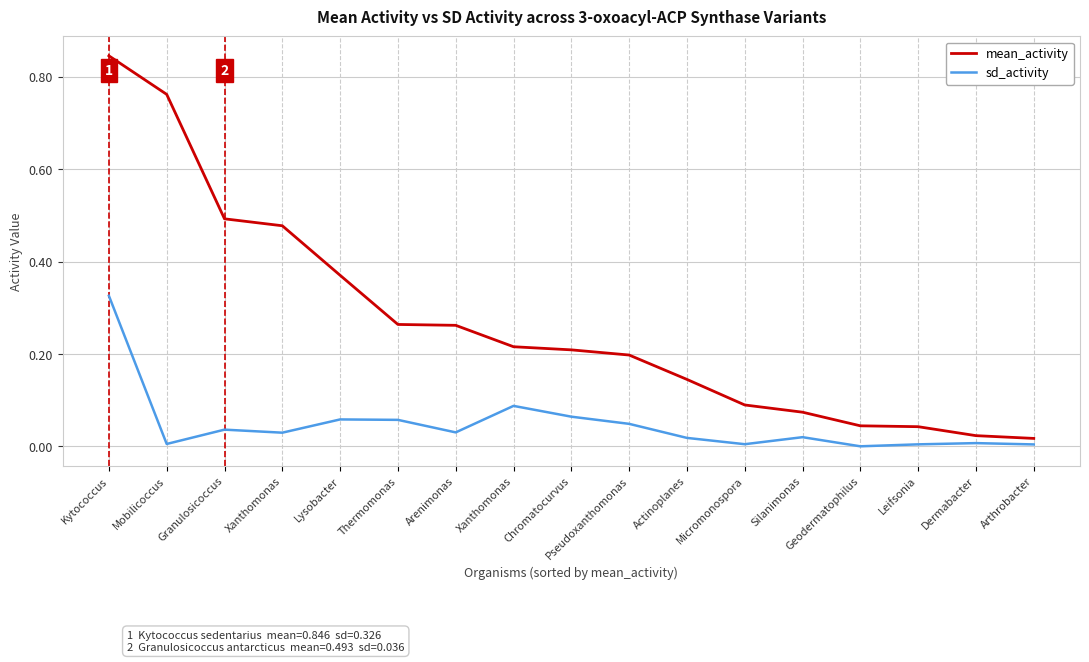

Which category has the lowest value in the mean_activity series?

Arthrobacter